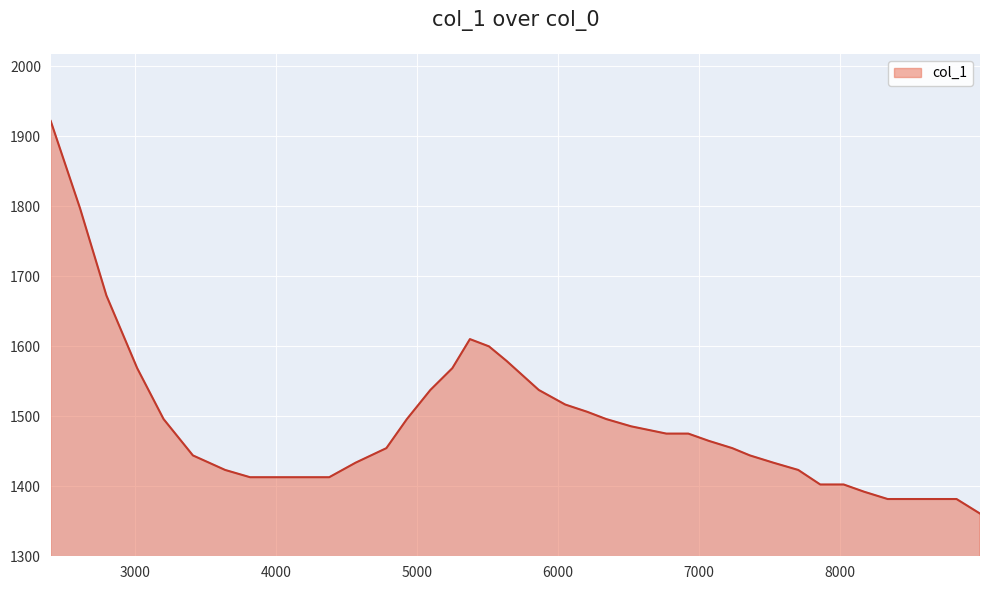

What is the minimum value shown in the chart?

1361.0